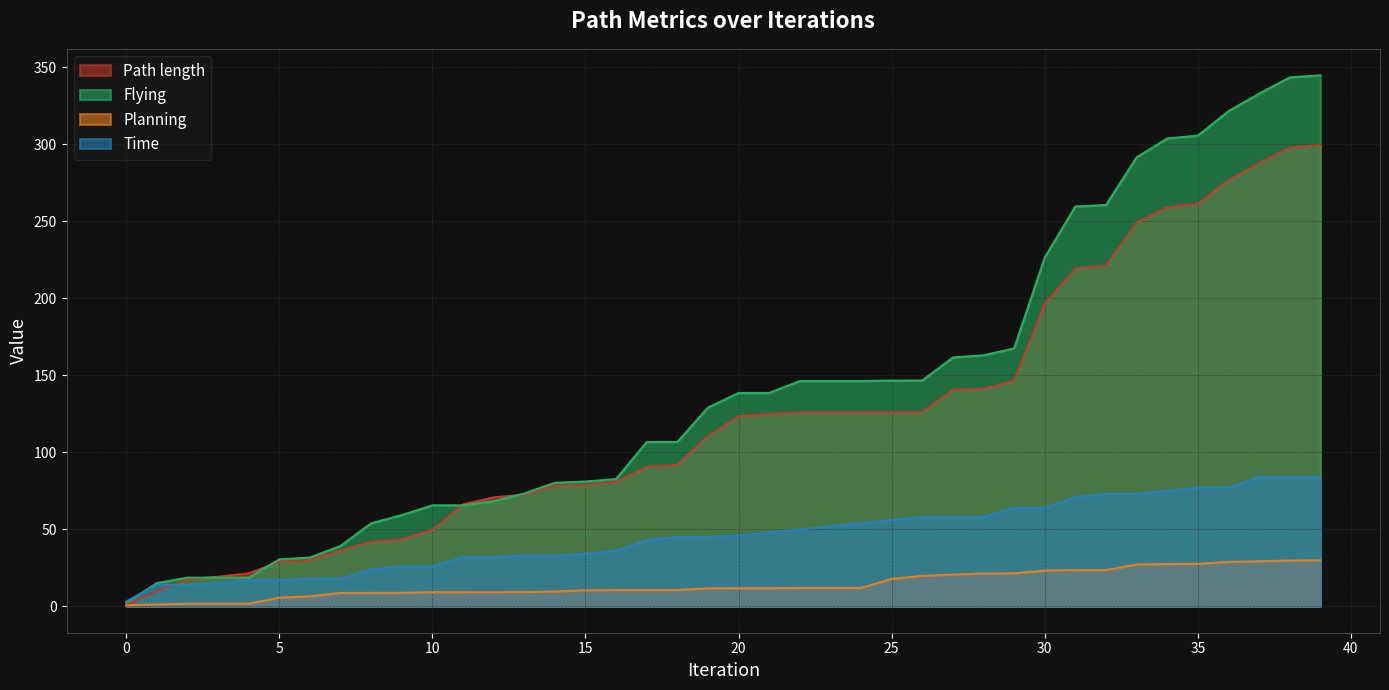

What are all the series names shown in the legend?

Path length, Flying, Planning, Time